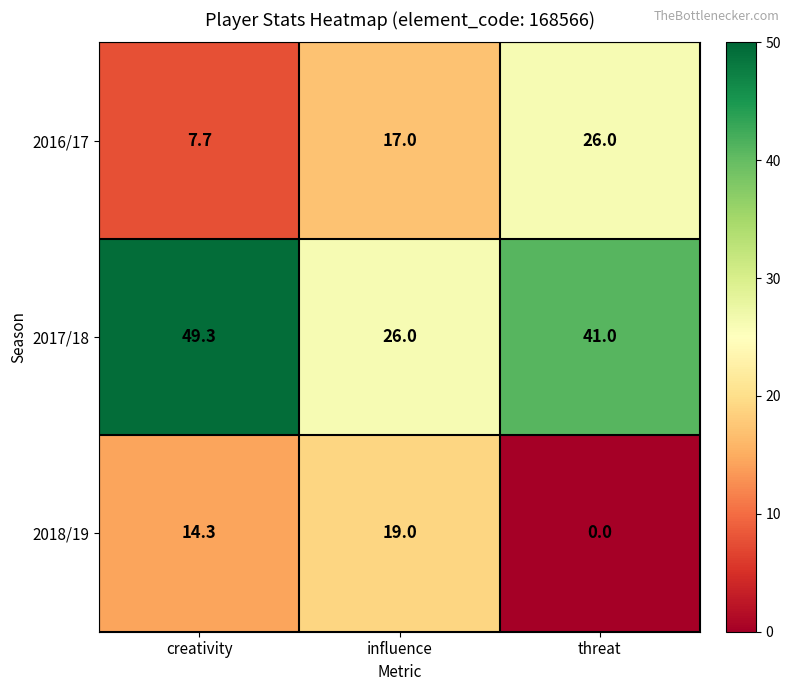

What is the difference between the maximum and minimum values in the 2018/19 series?

19.0